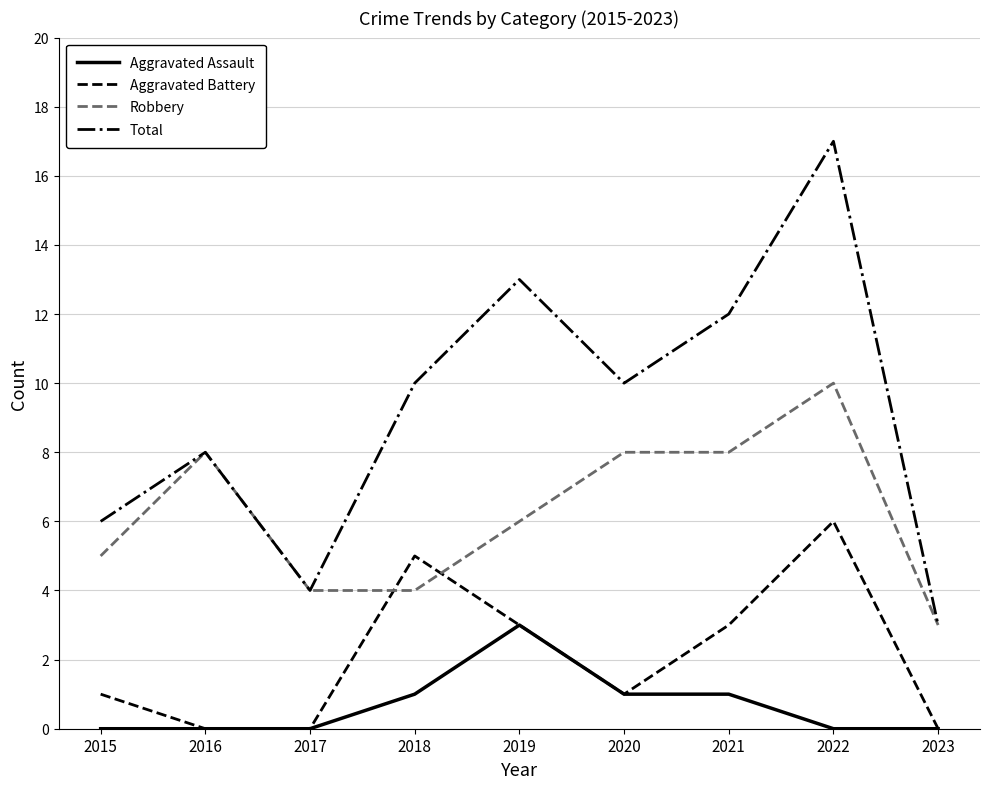

Is the value of Aggravated Assault at 2017 greater than the value of Aggravated Battery at 2021?

No